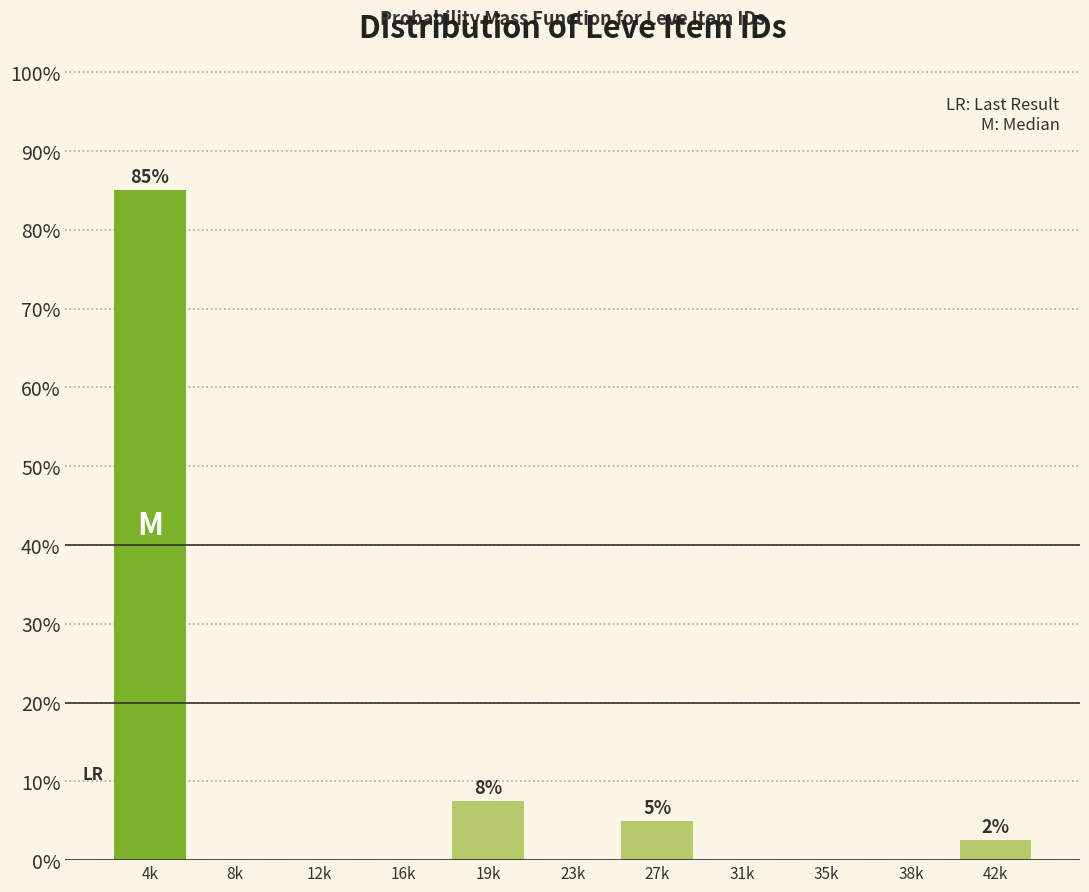

Reading left to right, what are all the values shown in this chart?

4k=85.0	8k=0.0	12k=0.0	16k=0.0	19k=7.5	23k=0.0	27k=5.0	31k=0.0	35k=0.0	38k=0.0	42k=2.5